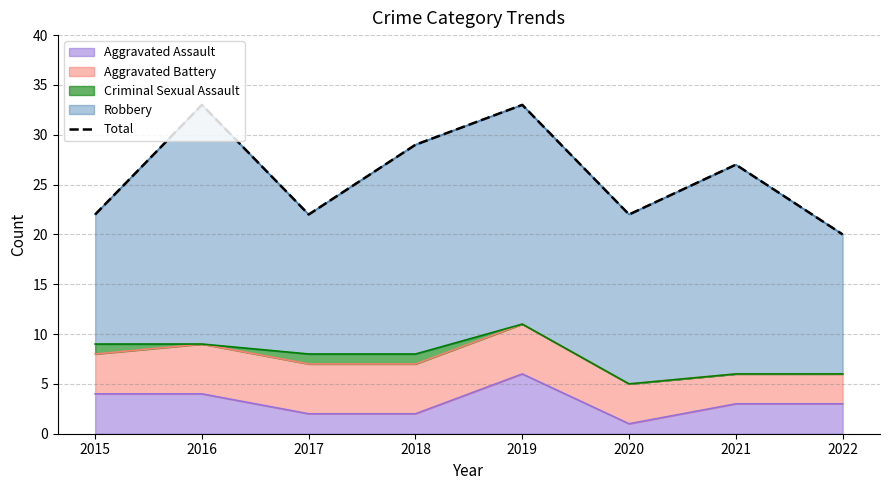

Reading left to right, extract all data points from this chart.

22	33	22	29	33	22	27	20